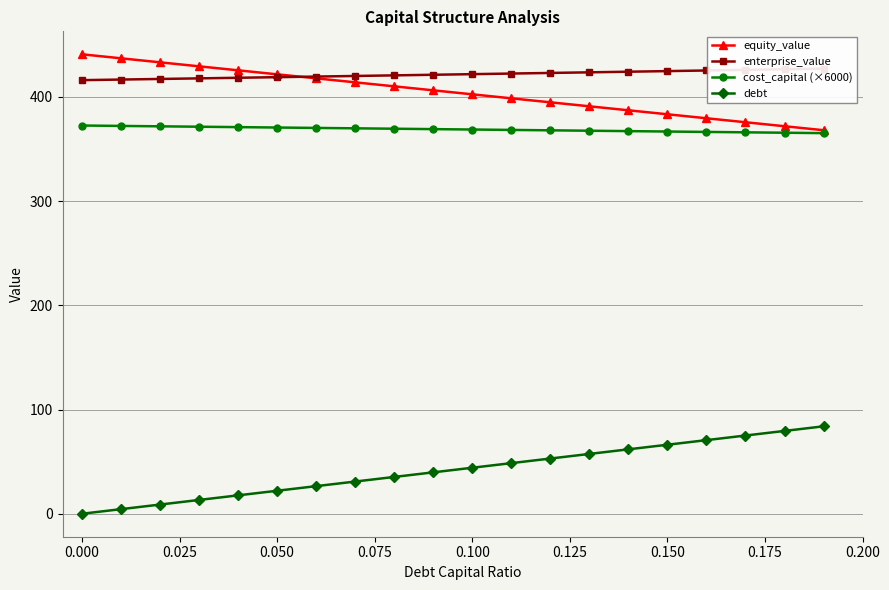

At which label does cost_capital (×6000) first exceed 369?

0.000